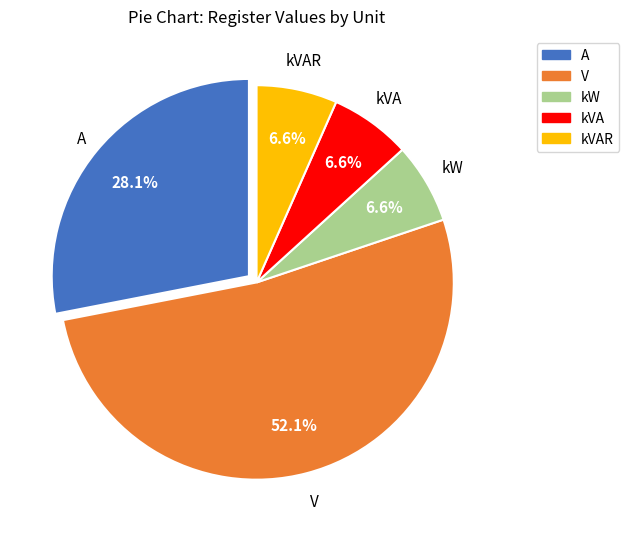

How many segments does this pie chart have?

5